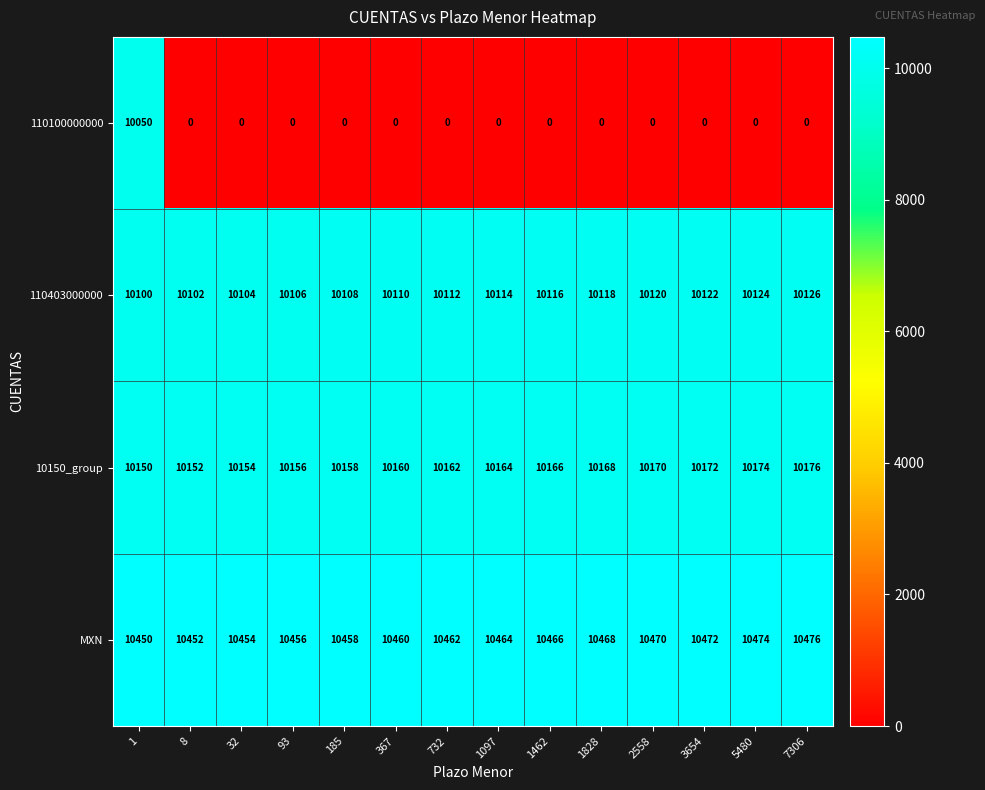

Rank the series by their maximum value, from lowest to highest.

110100000000, 110403000000, 10150_group, MXN